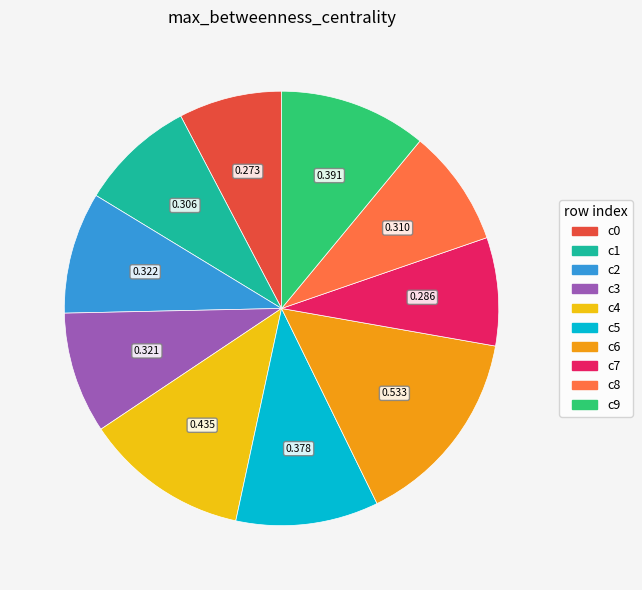

Is there a majority slice in this chart?

No